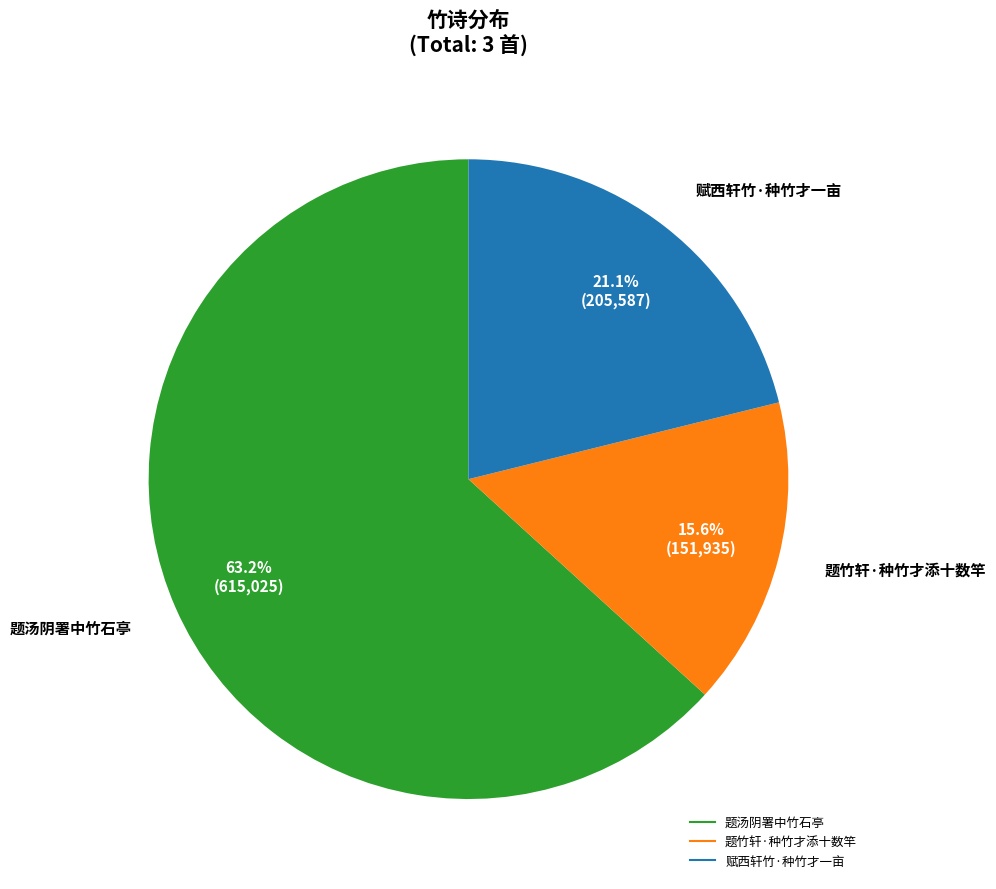

Is there a majority slice in this chart?

Yes